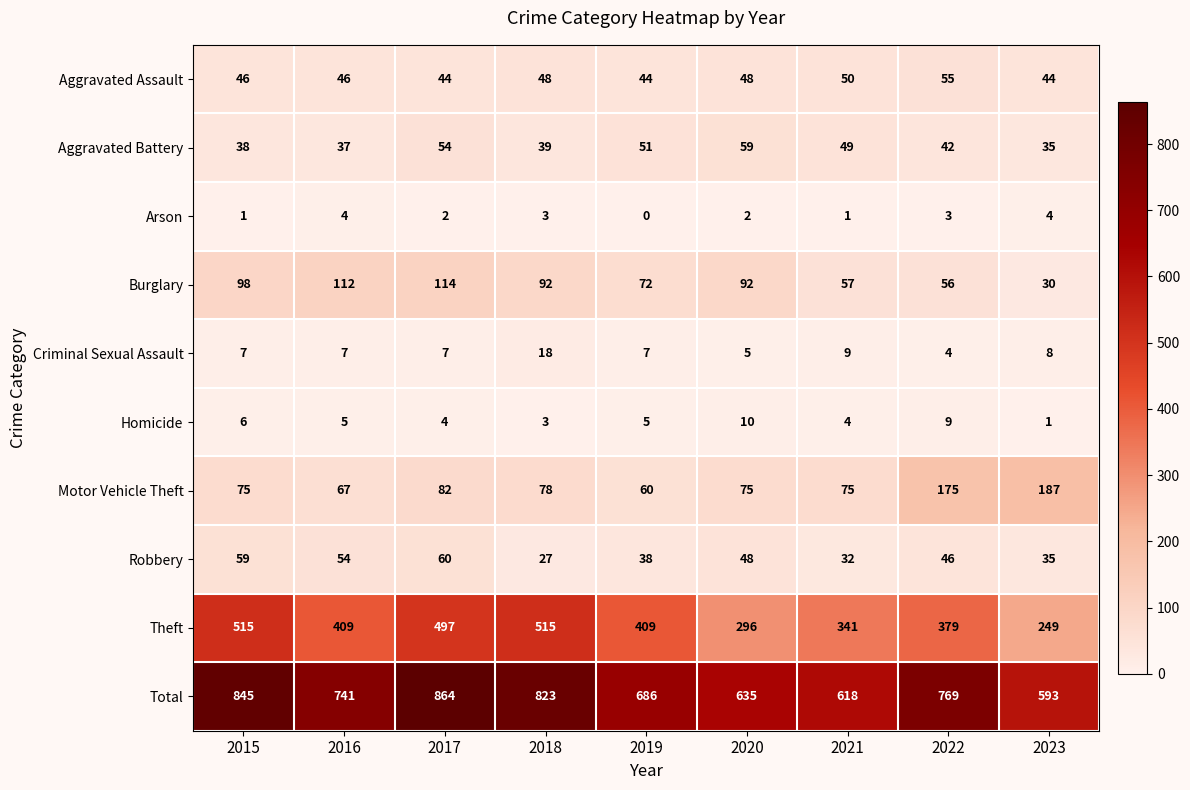

Which series has the widest spread of values?

Total